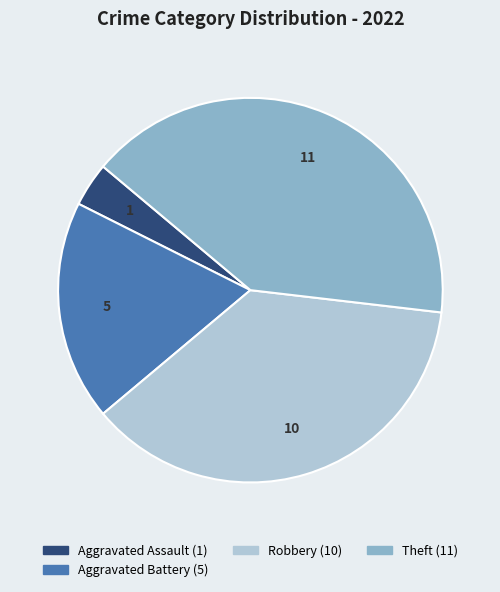

Is there a majority slice in this chart?

No